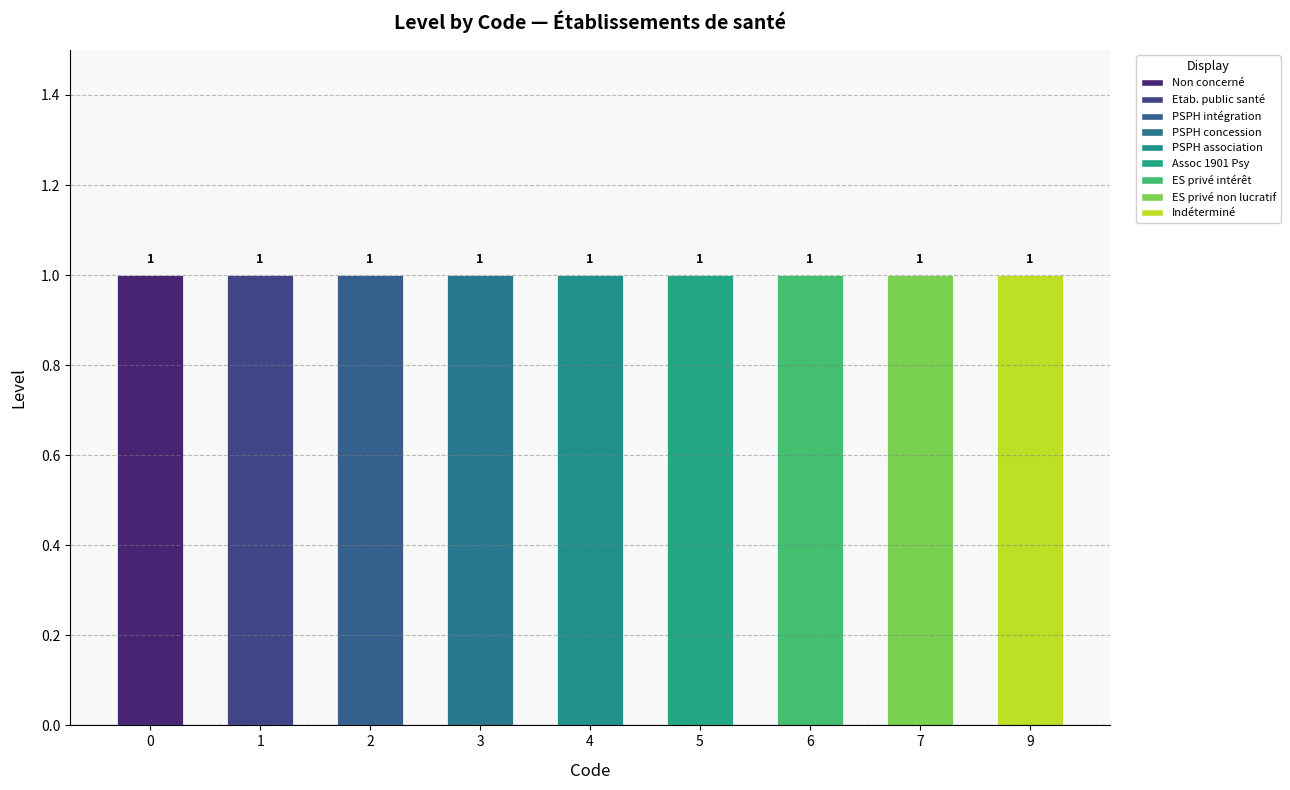

Which series changed the most between Code and Level?

Non concerné